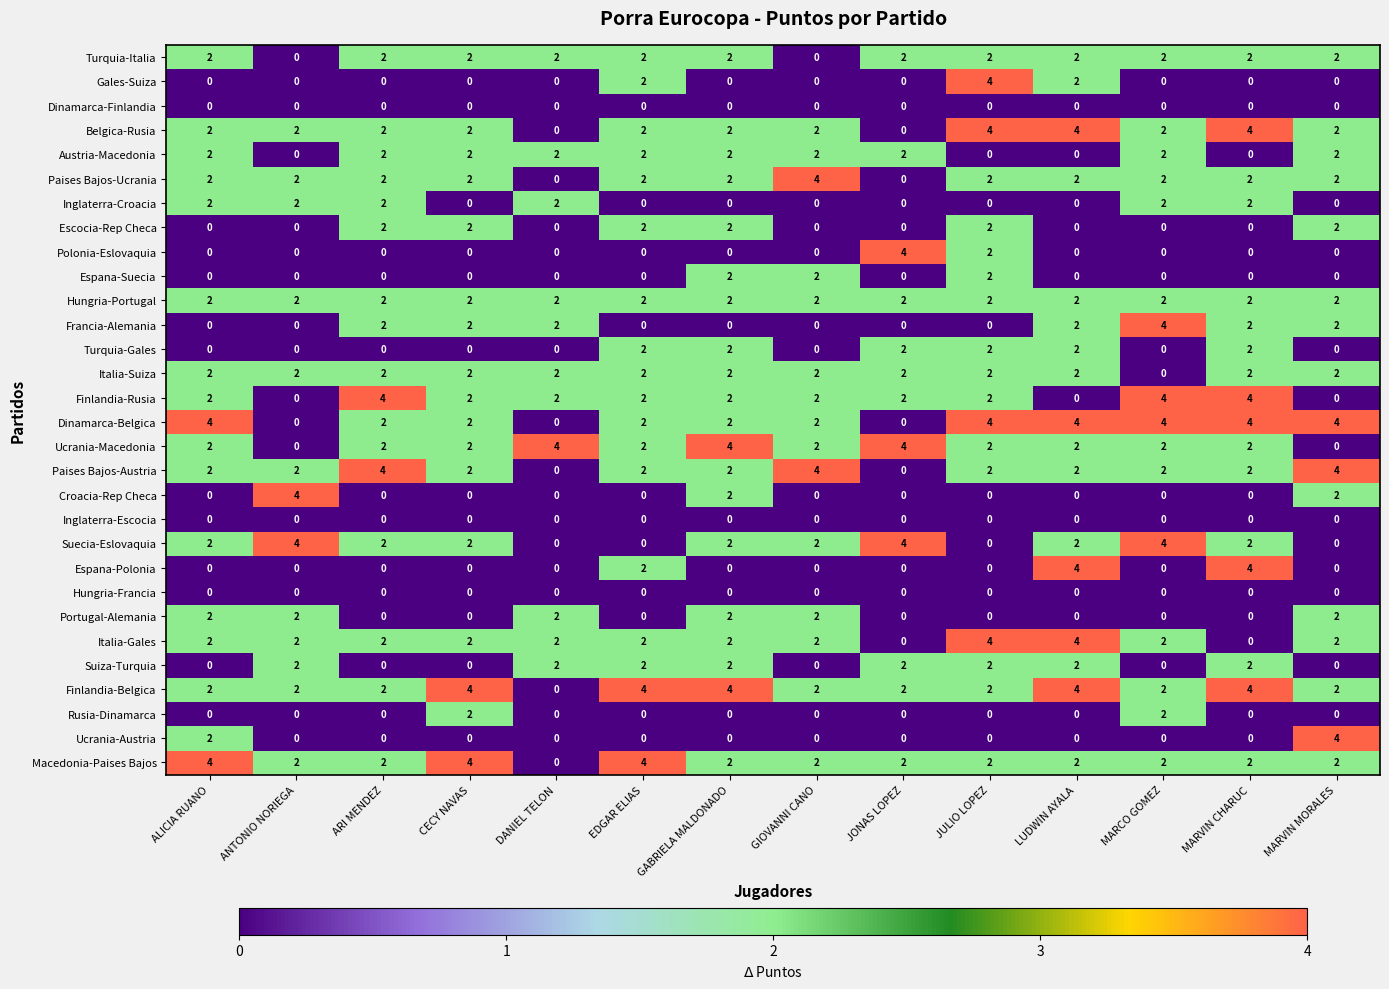

What is the total value across all series at ARI MENDEZ?

38